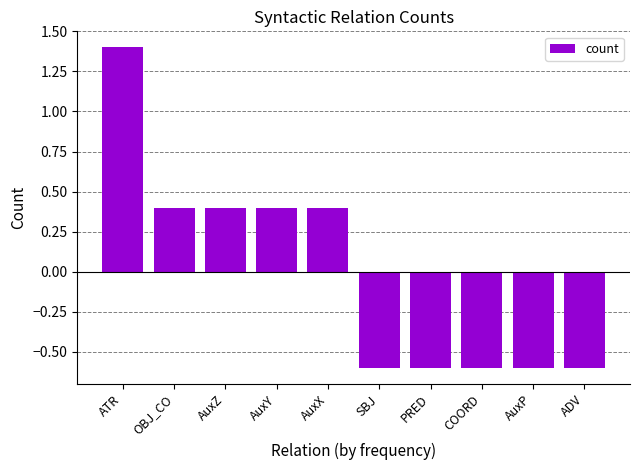

Reading right to left, transcribe all the data shown in this chart.

-0.6	-0.6	-0.6	-0.6	-0.6	0.4	0.4	0.4	0.4	1.4